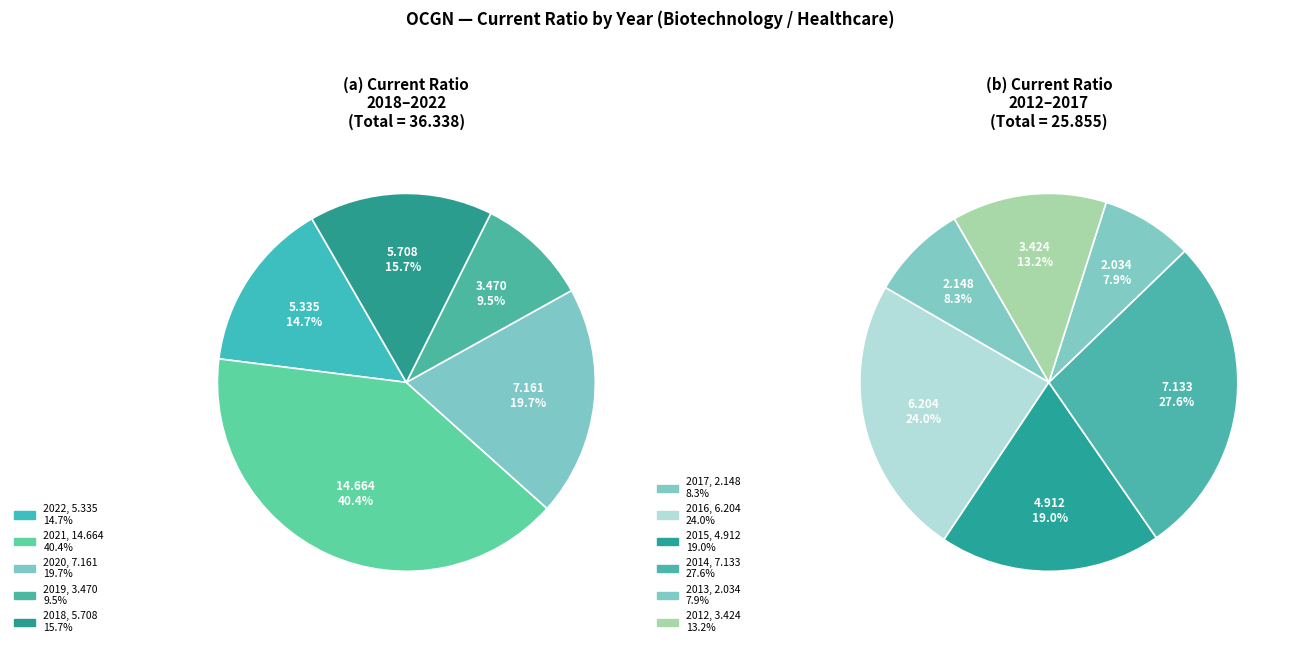

Which category has the smallest portion of the pie?

2013